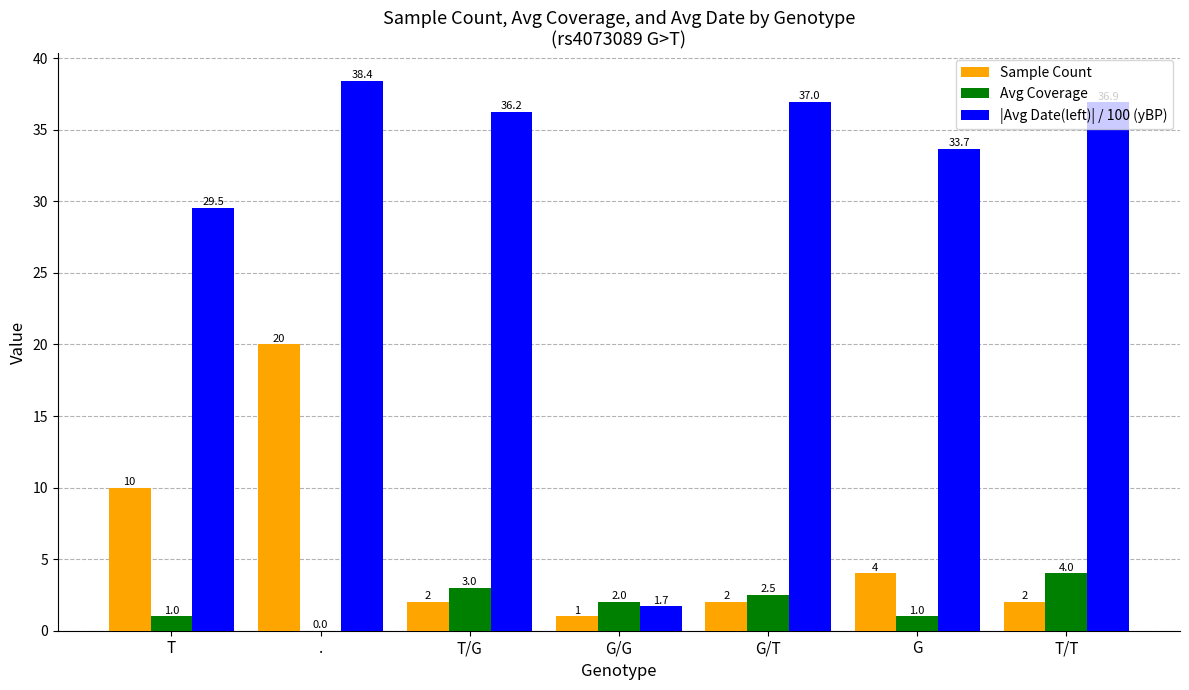

Count the number of data series in this chart.

3